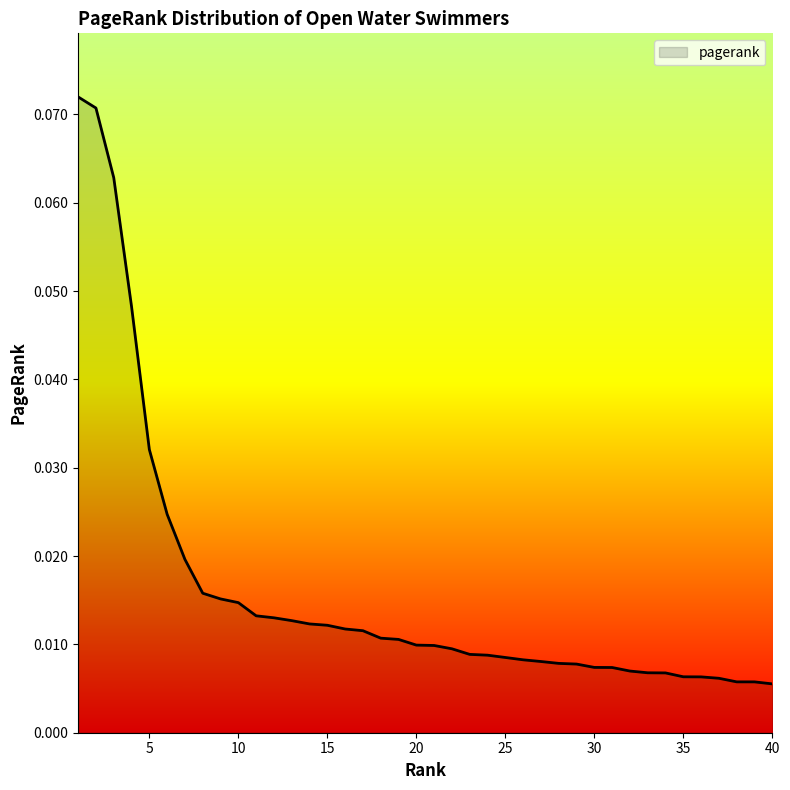

Does the chart have visible grid lines?

No